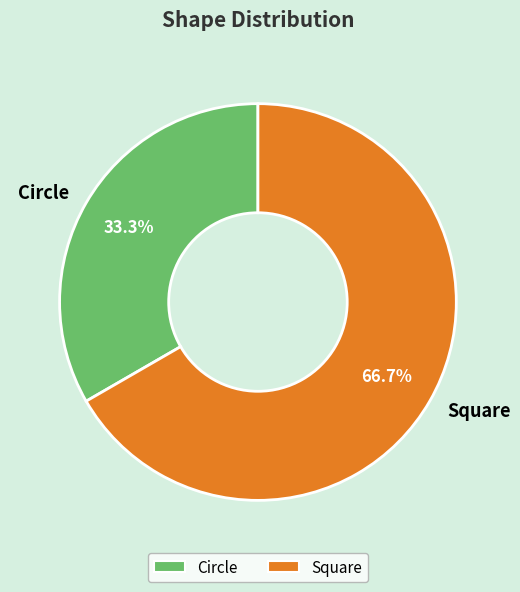

To the nearest percent, what is the combined percentage of Circle and Square?

100%